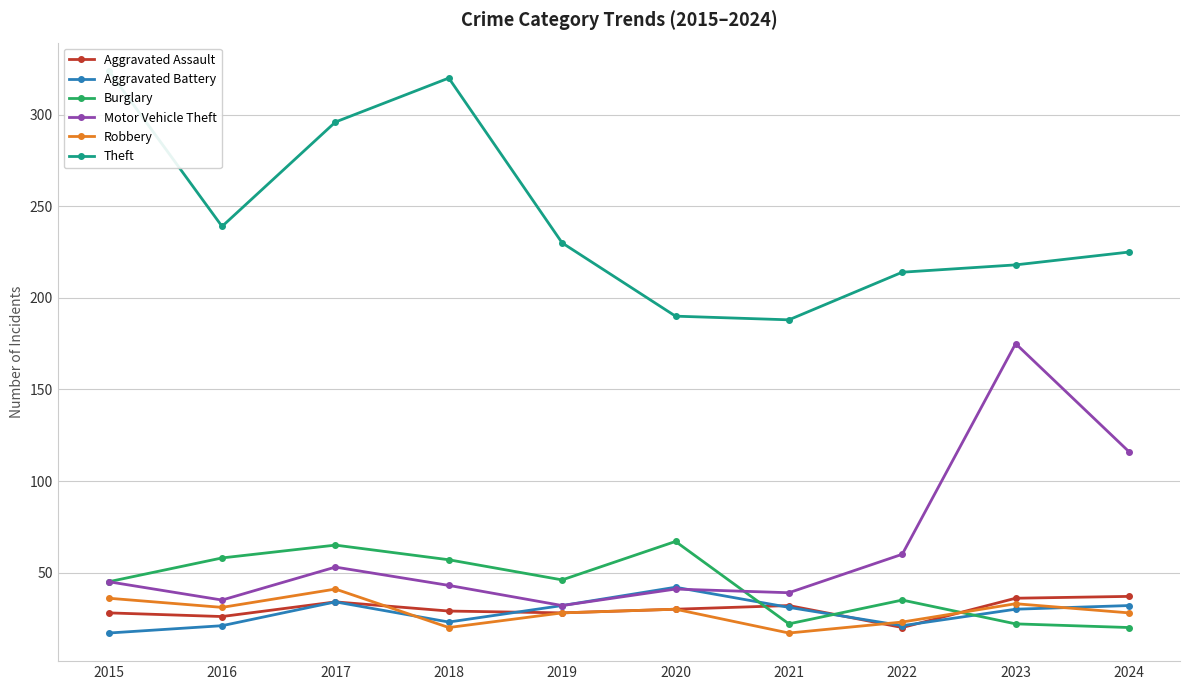

How many values in the Burglary series are below 46?

5